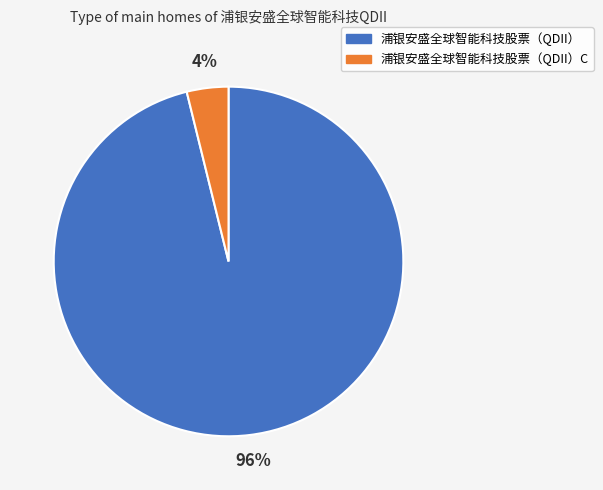

Rank the categories by value from lowest to highest.

浦银安盛全球智能科技股票（QDII）C, 浦银安盛全球智能科技股票（QDII）